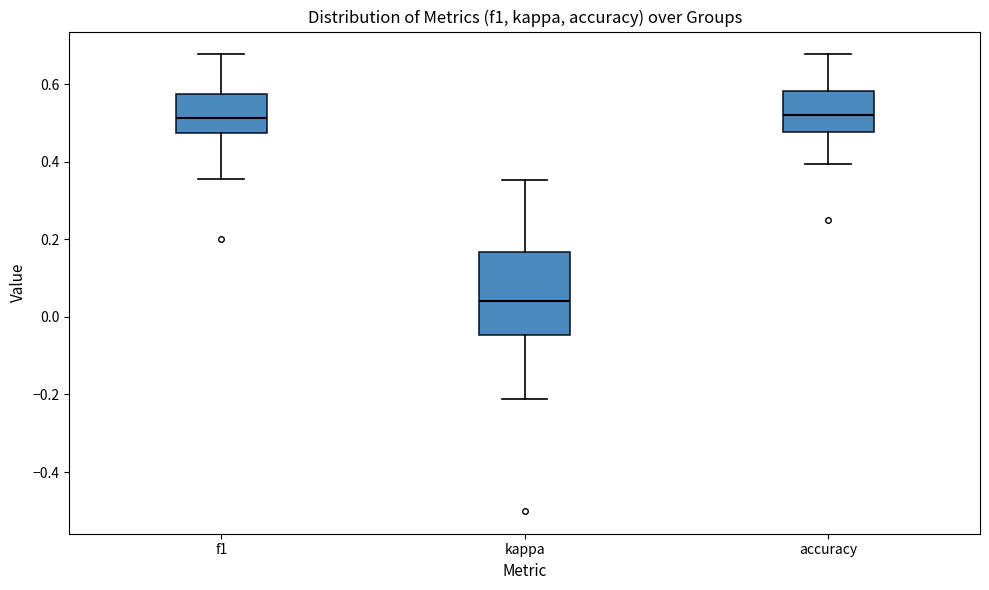

Which box's median line is the lowest?

kappa